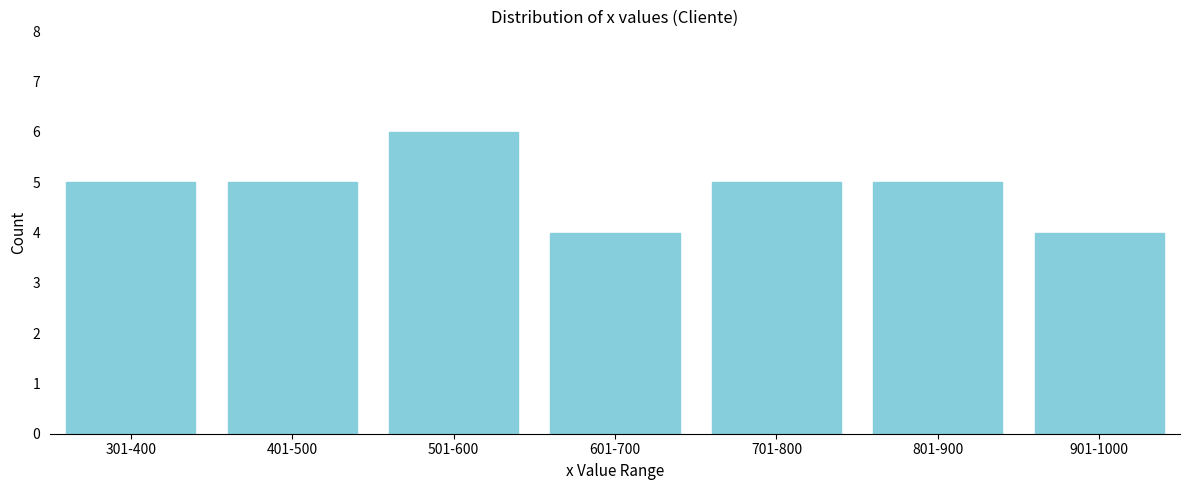

Reading right to left, list all the values displayed in this chart.

4	5	5	4	6	5	5